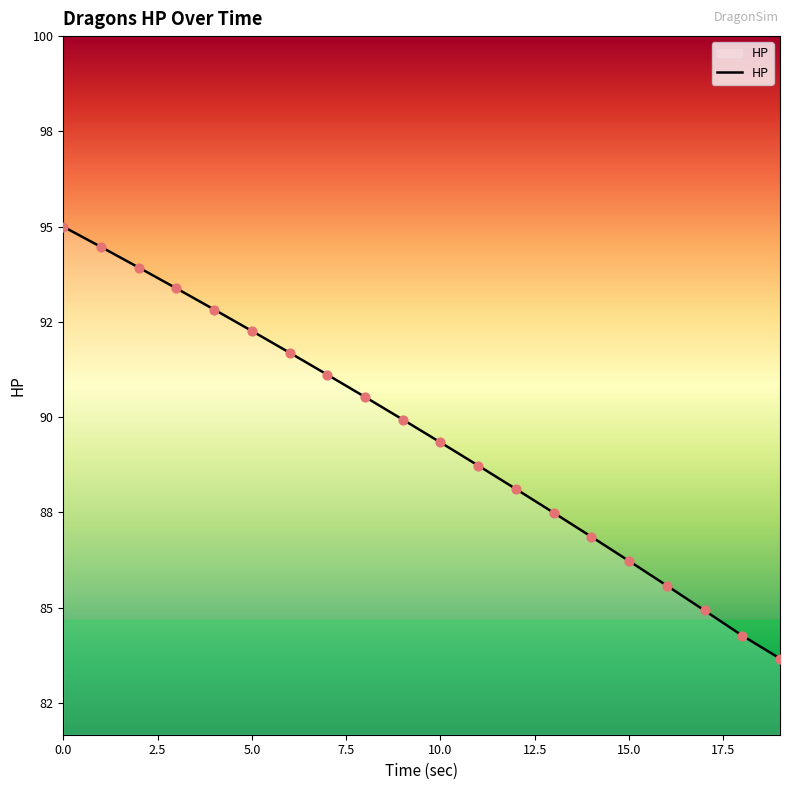

Does the chart have visible grid lines?

No